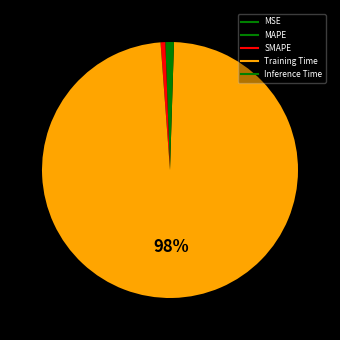

To the nearest percent, what is the difference between the MAPE and Training Time slice percentages?

98%